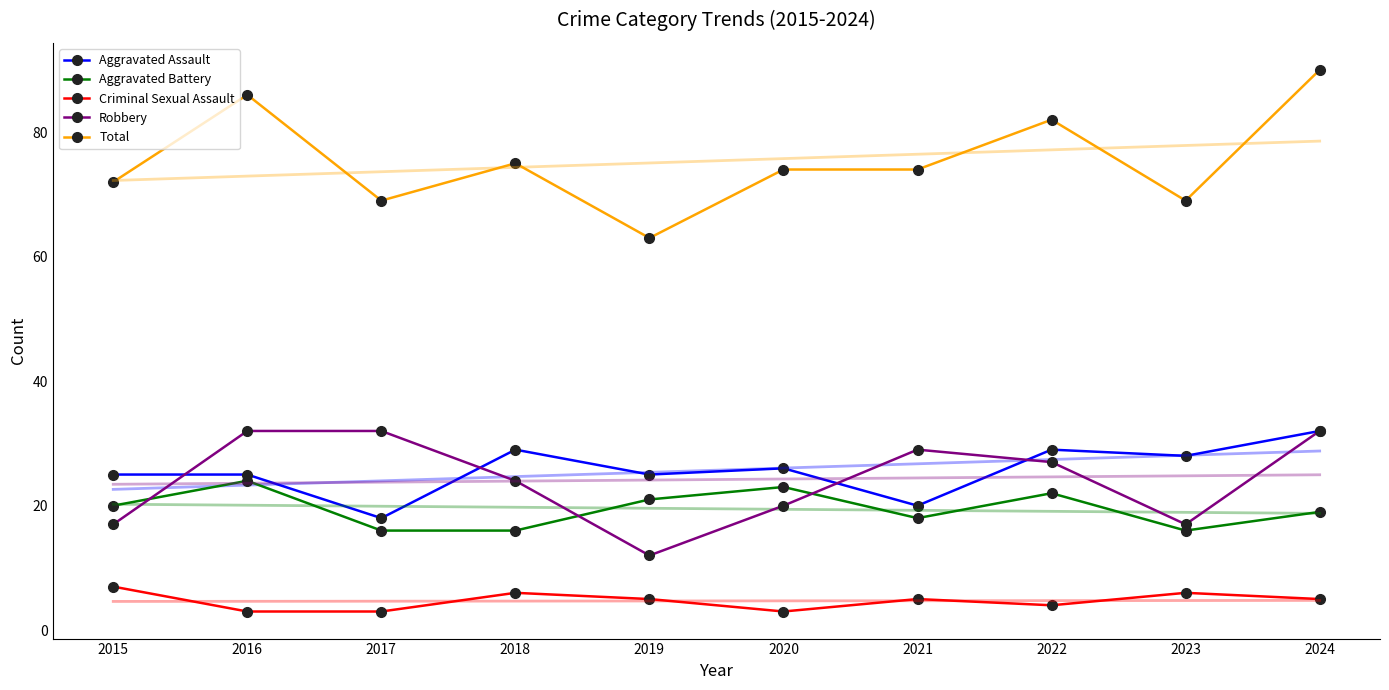

Rank the categories by Aggravated Assault value from lowest to highest.

2017, 2021, 2015, 2016, 2019, 2020, 2023, 2018, 2022, 2024